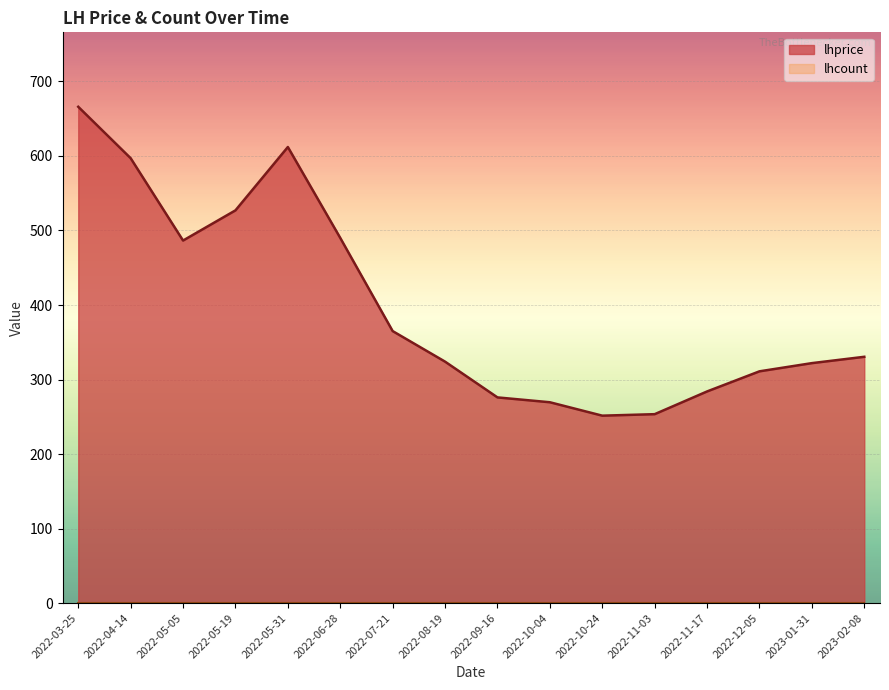

How many points are higher than both their immediate neighbors (excluding endpoints)?

1